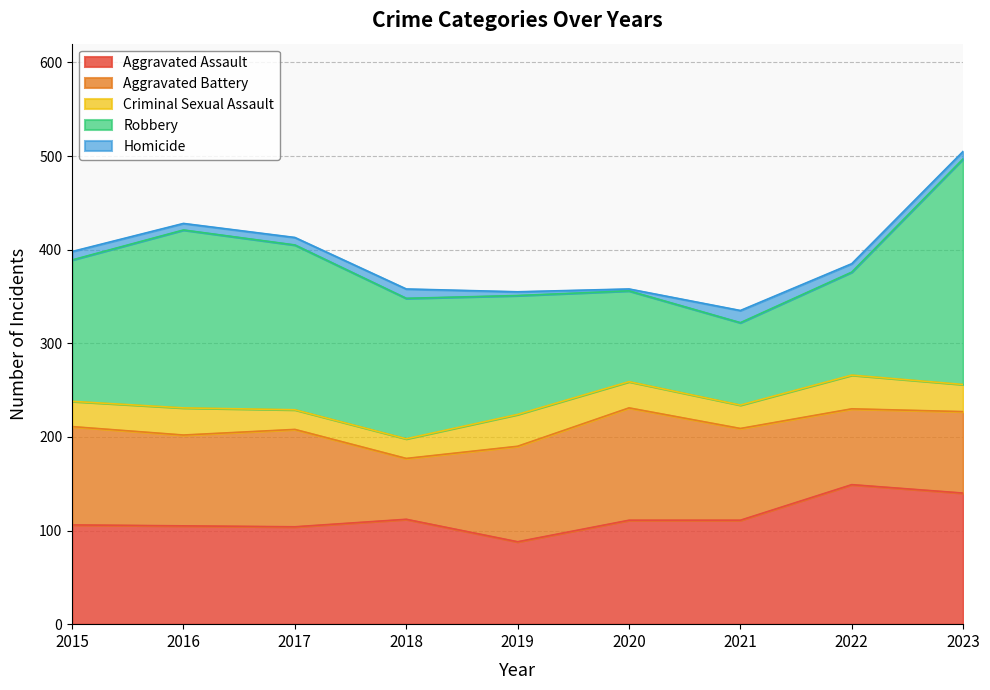

Which series changed the most between 2018 and 2019?

Aggravated Battery